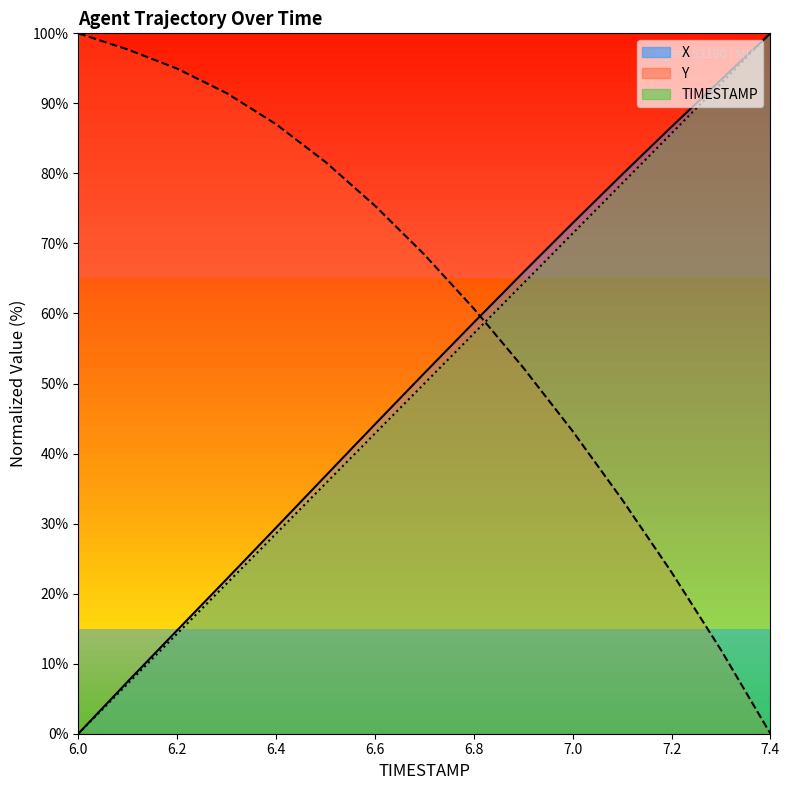

At 6.8, list the series in order from largest to smallest.

Y, X, TIMESTAMP